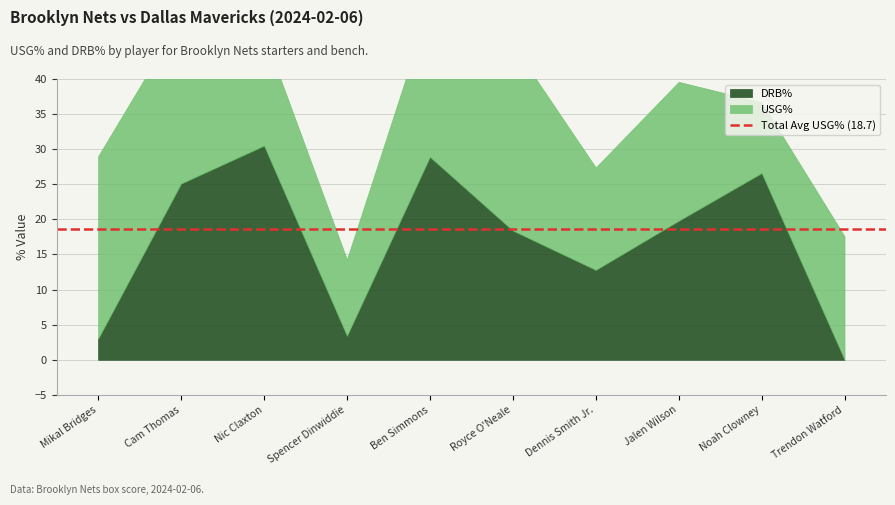

What is the sum of the DRB% values at Noah Clowney and Dennis Smith Jr.?

39.4